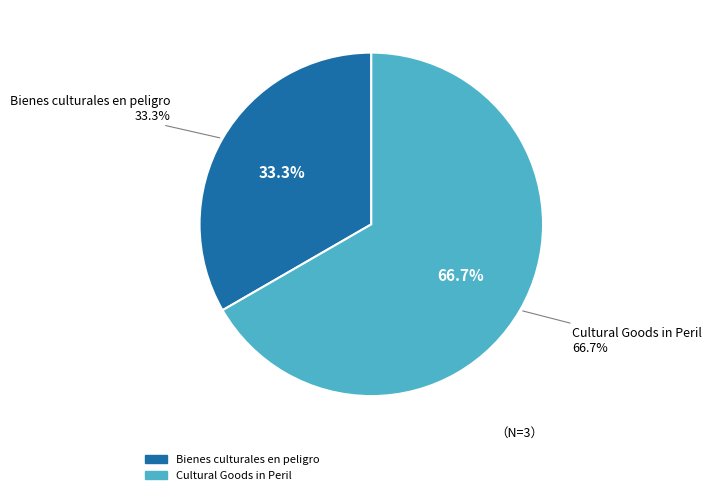

Is there a majority slice in this chart?

Yes